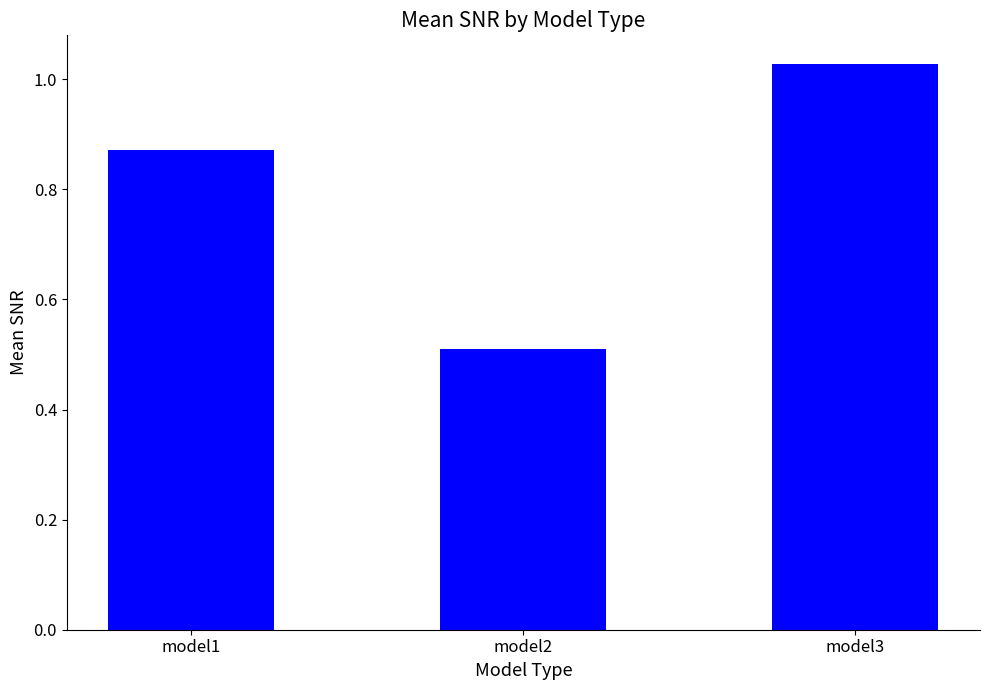

At which label is the value closest to 0?

model2